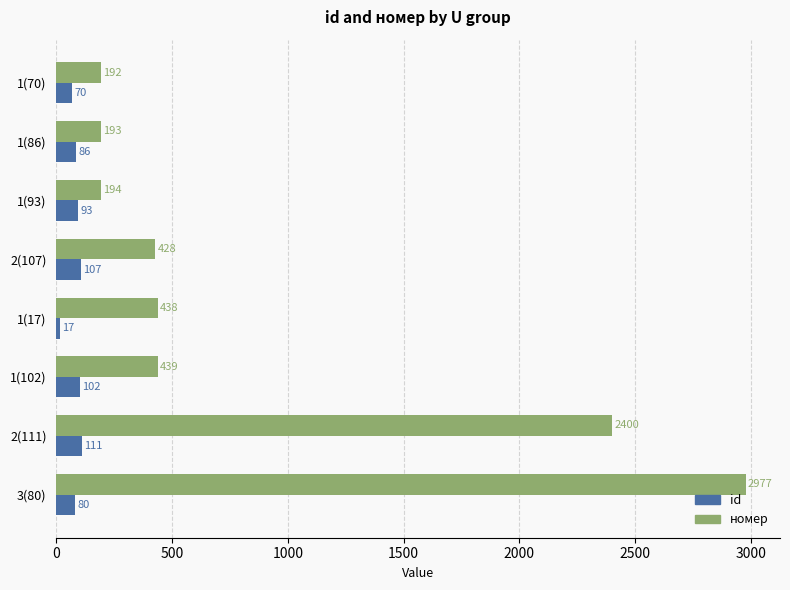

Which series changed the most between 1(86) and 1(17)?

номер